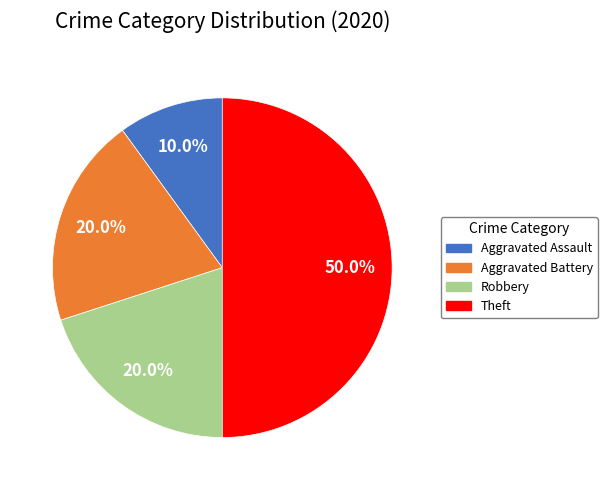

To the nearest percent, what is the average slice percentage?

25%